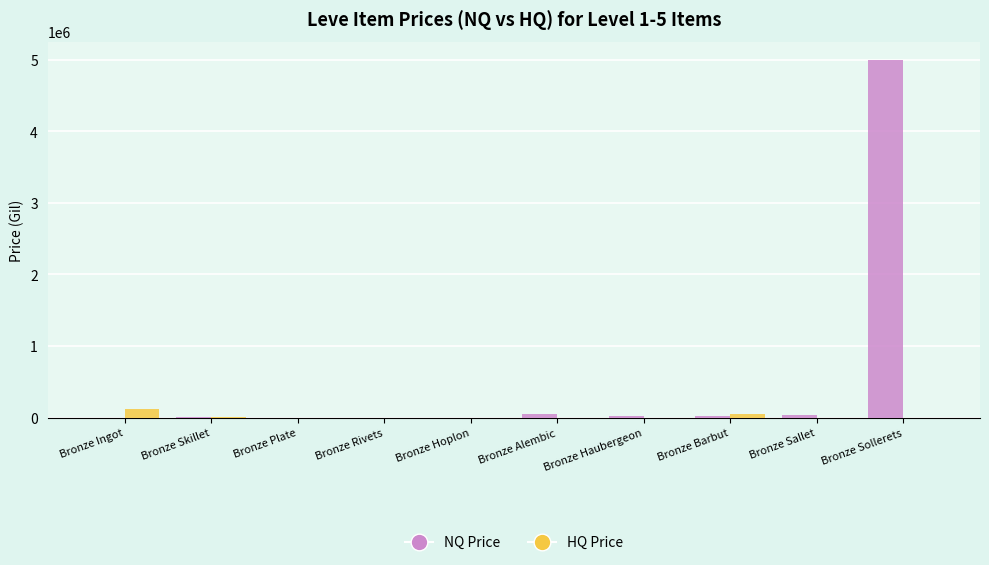

What are all the series names shown in the legend?

NQ Price, HQ Price